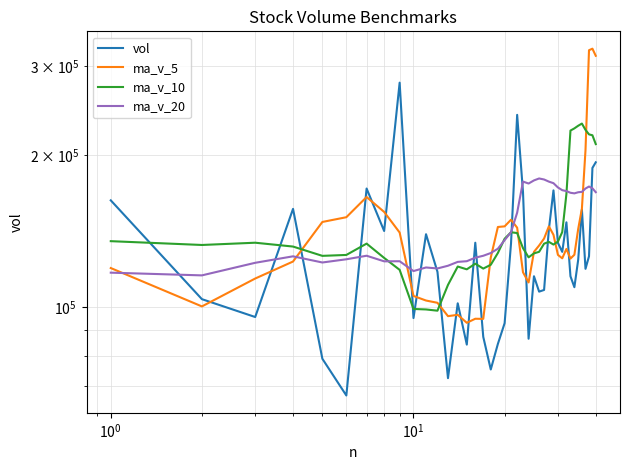

Which series has the largest range (max minus min)?

ma_v_5